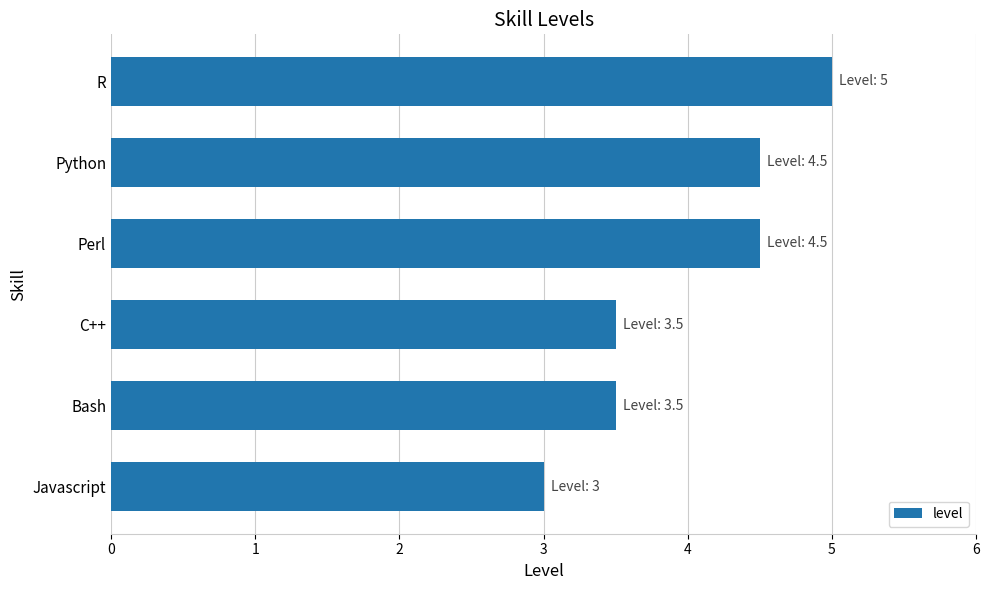

What is the difference between the maximum and second lowest values?

1.5